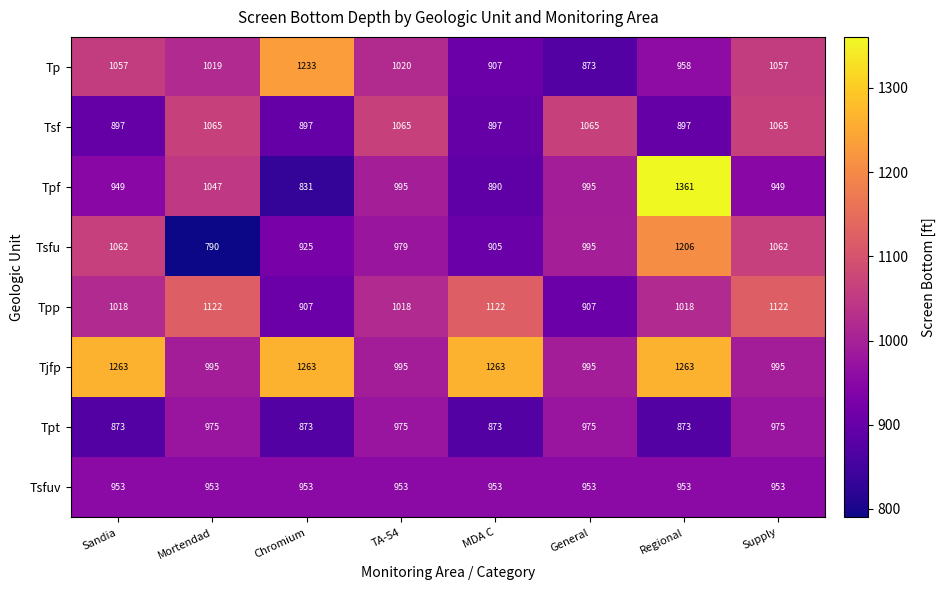

How many categories are shown in the chart?

8